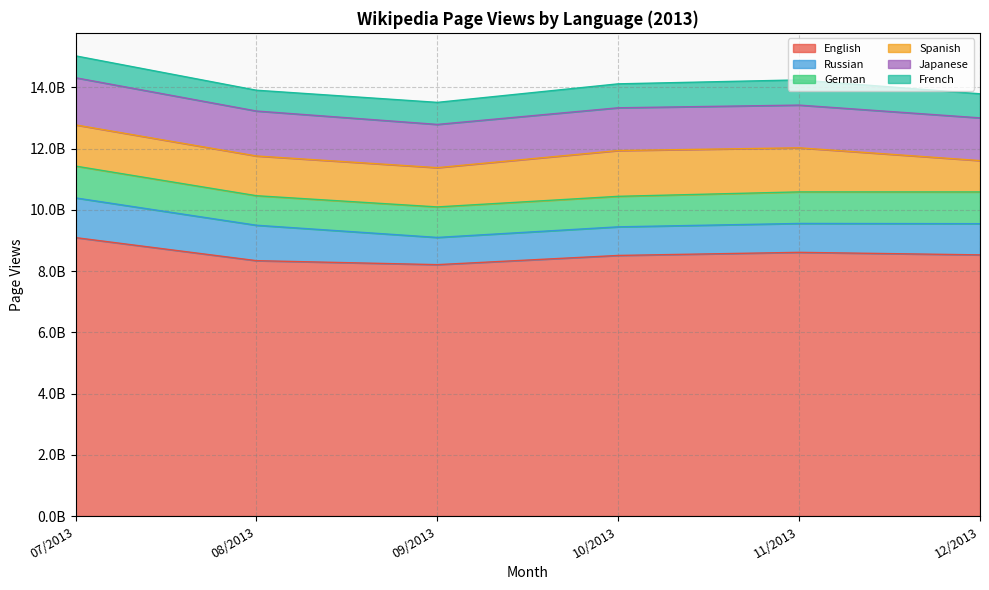

What is the value of the French point at the 5th from the left?

822495258